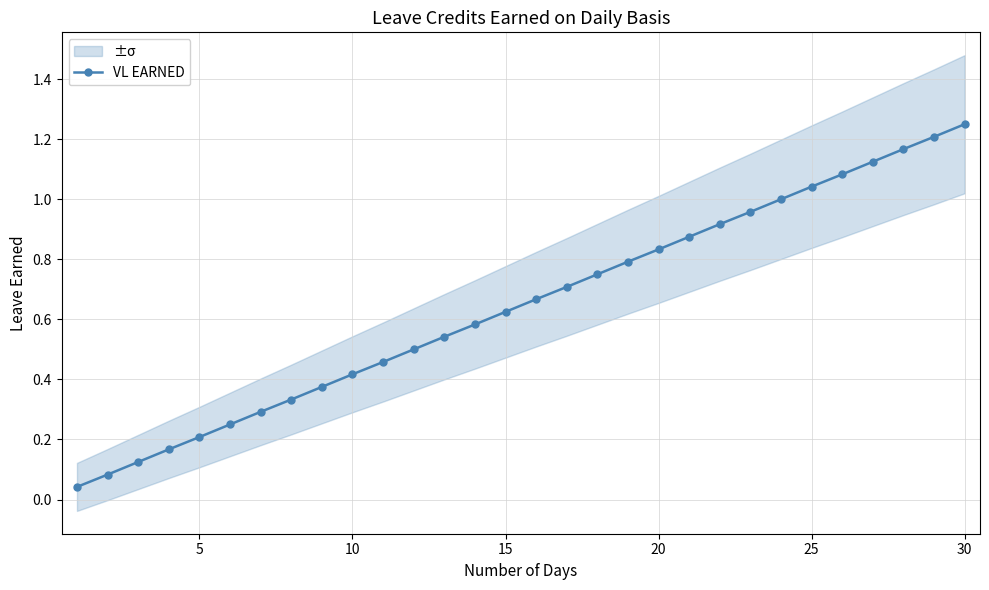

Reading left to right, list all the values displayed in this chart.

0.0	0.1	0.1	0.2	0.2	0.2	0.3	0.3	0.4	0.4	0.5	0.5	0.5	0.6	0.6	0.7	0.7	0.8	0.8	0.8	0.9	0.9	1.0	1.0	1.0	1.1	1.1	1.2	1.2	1.2